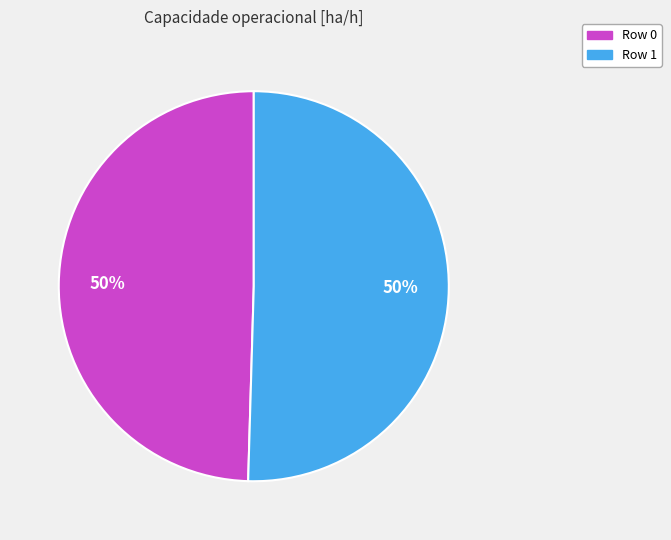

To the nearest percent, what is the combined percentage of Row 1 and Row 0?

100%